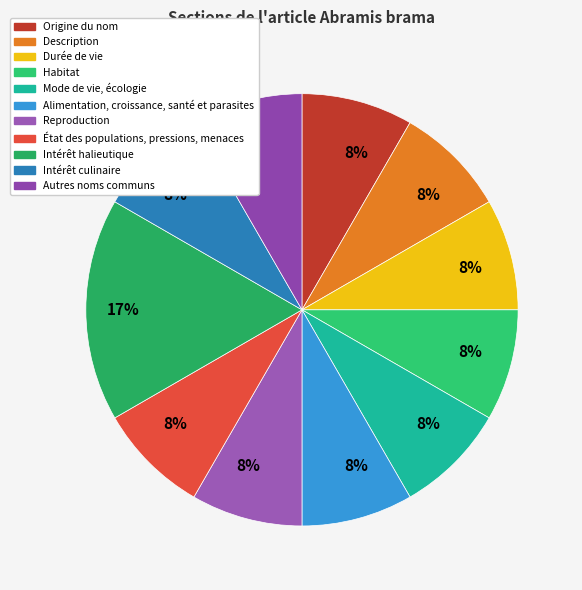

Do État des populations, pressions, menaces and Durée de vie together represent more than half of the pie?

No